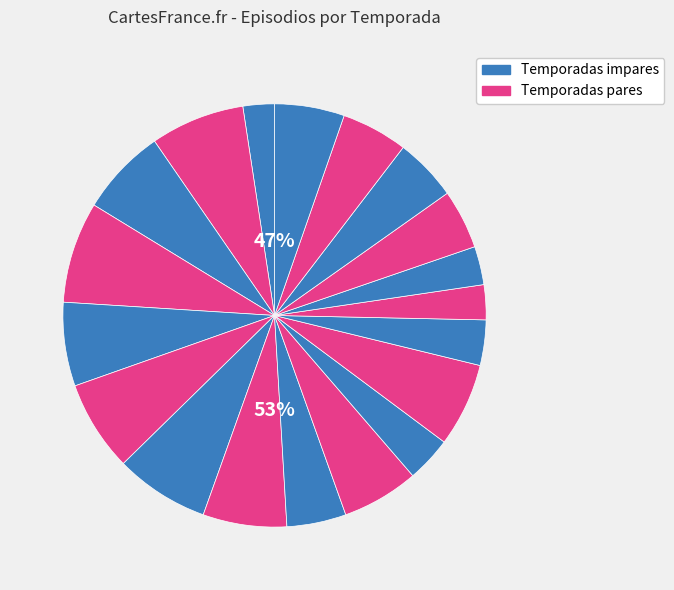

What is the change in value from 9 to 17?

+1